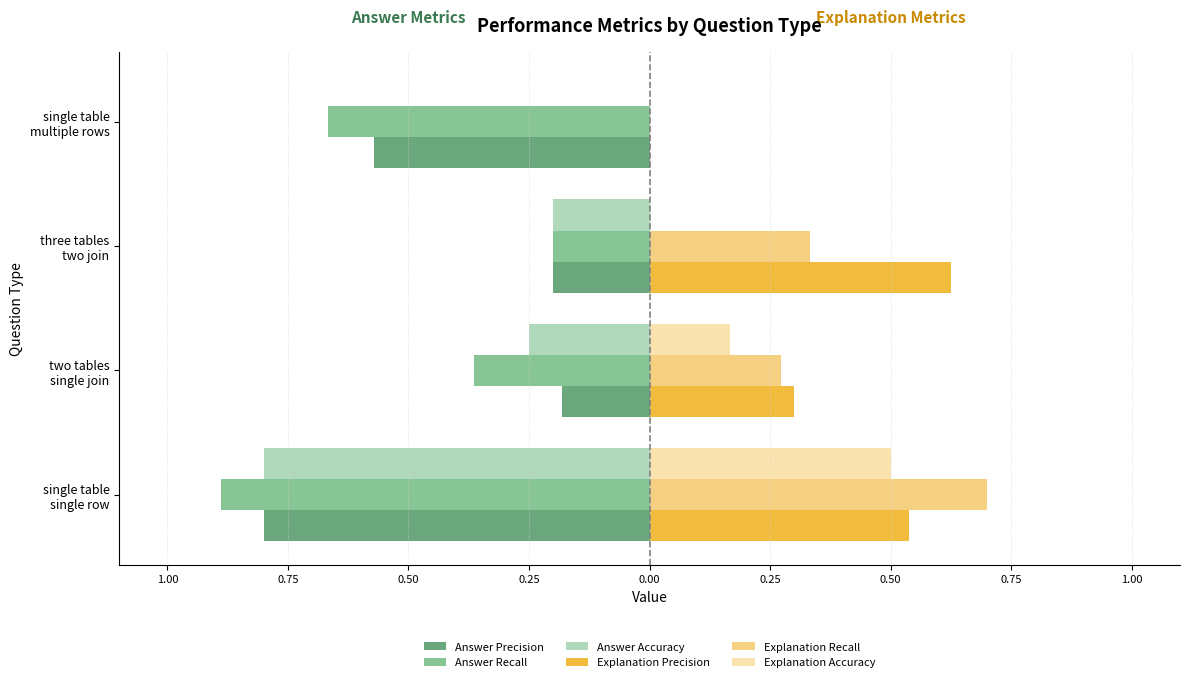

What is the sum of all Explanation Precision values?

1.5